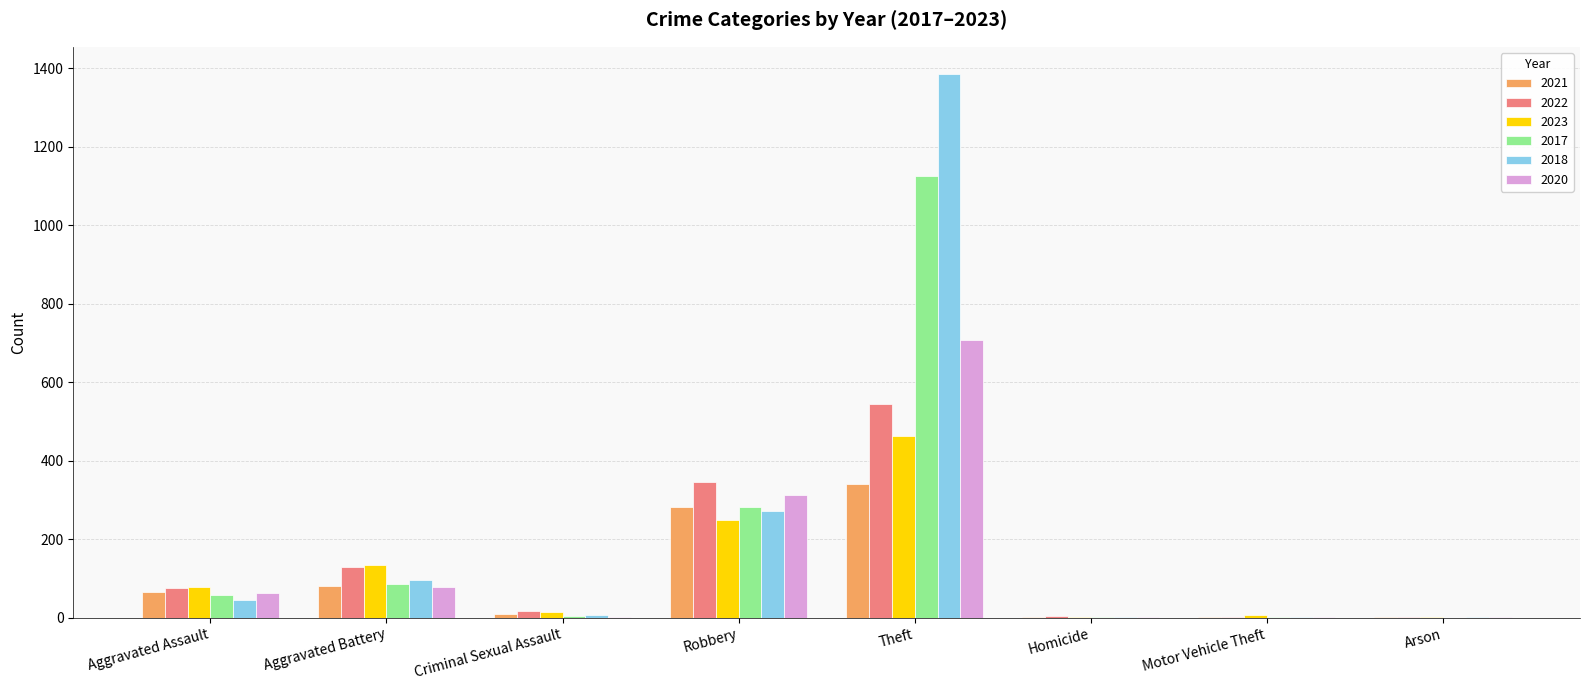

What is the maximum value shown in the chart?

1386